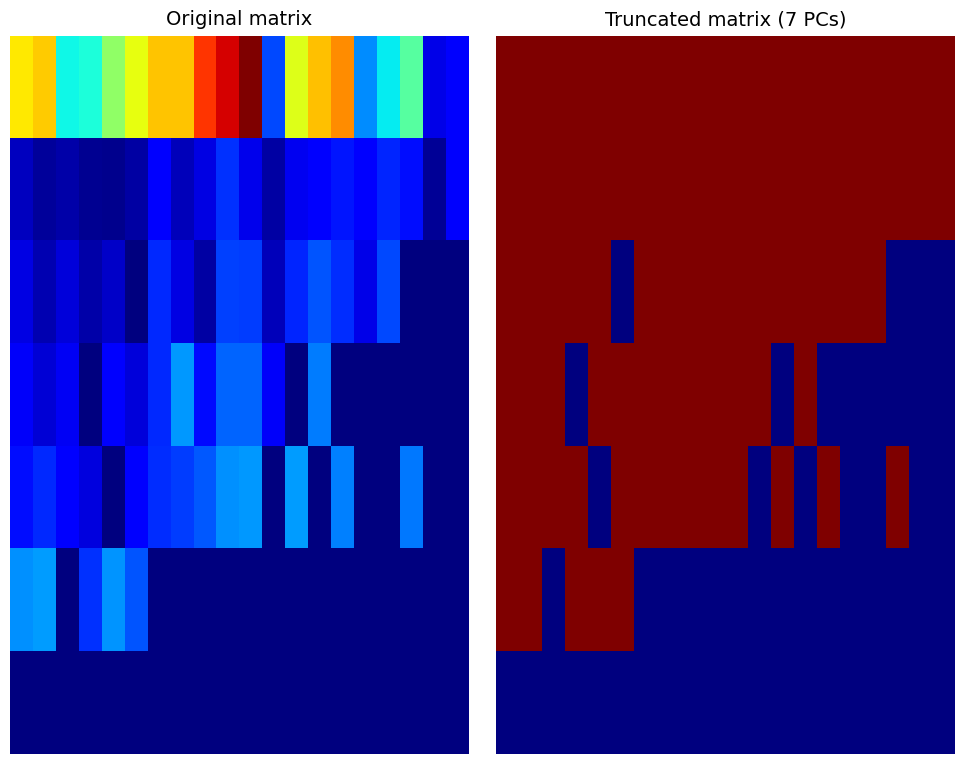

Between 15 and 6, which is larger?

15